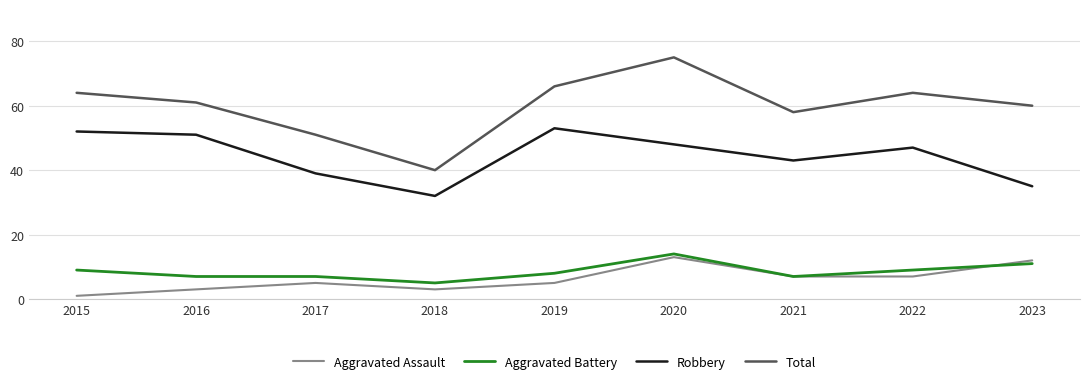

Is it true that Robbery equals 35 at 2023?

True